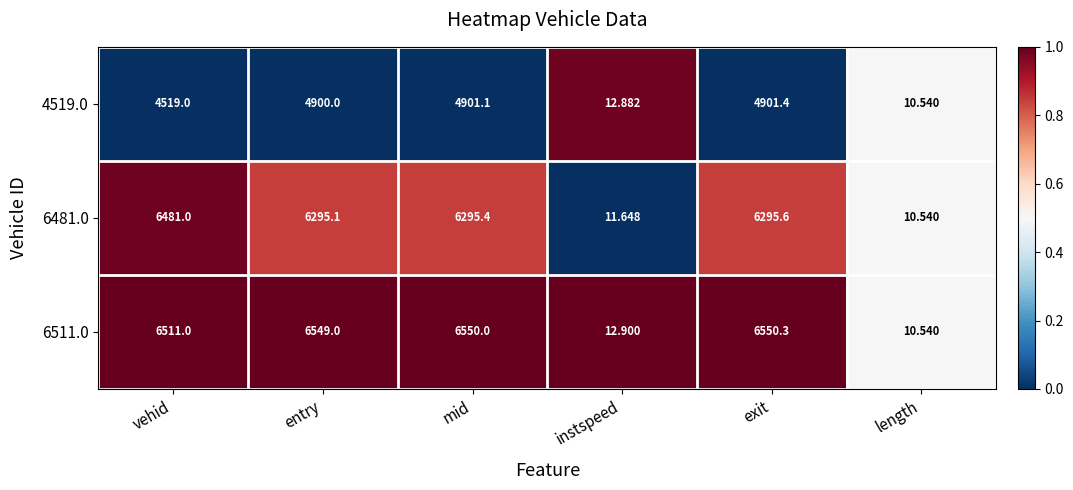

Where is 6481.0 nearest to the value 3245?

entry